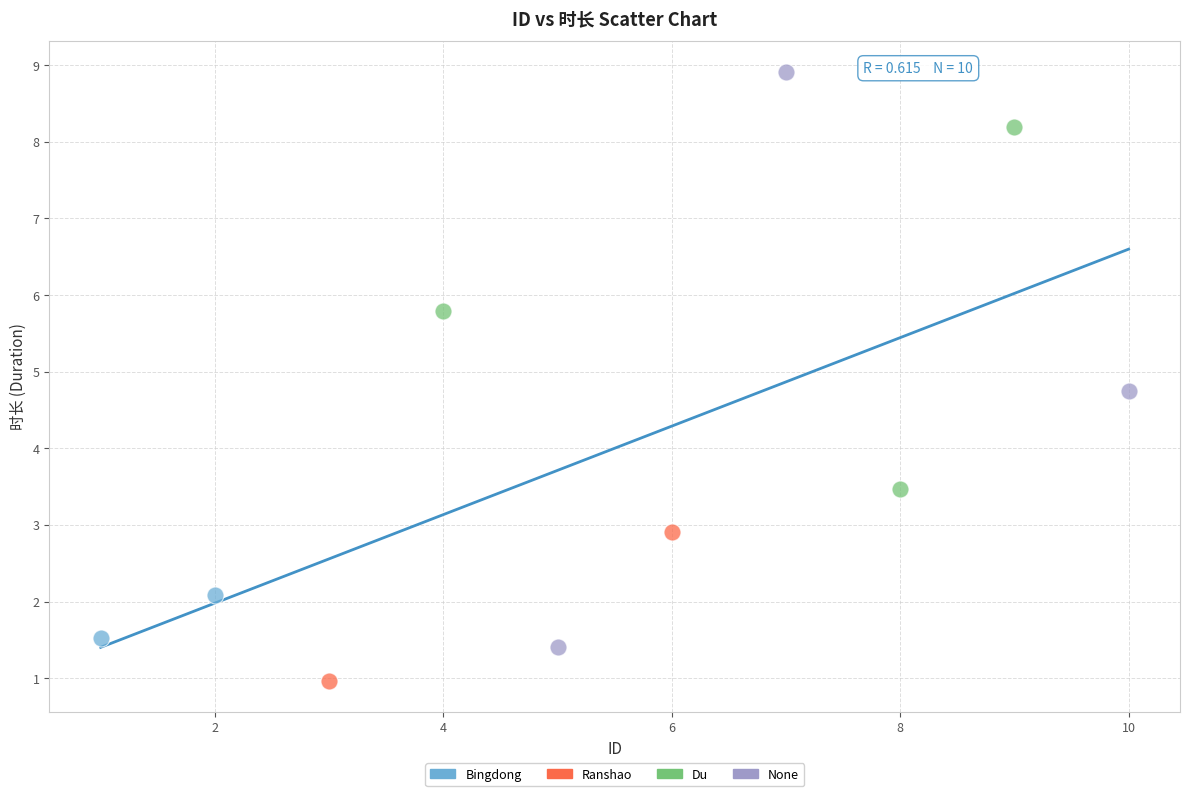

Which series contains the highest Y value?

None